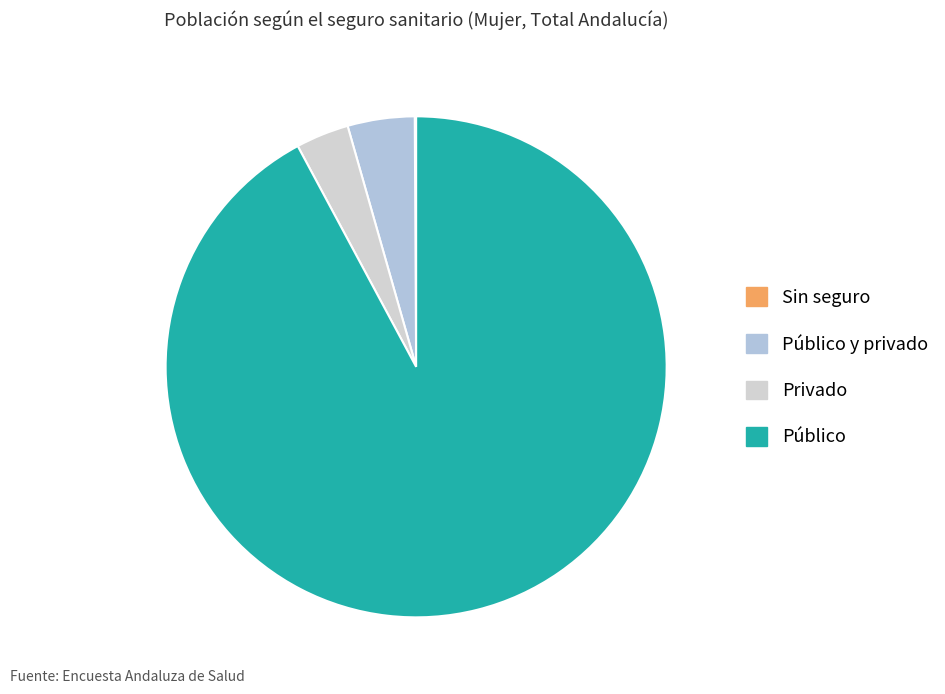

To the nearest percent, what is the average slice percentage?

25%